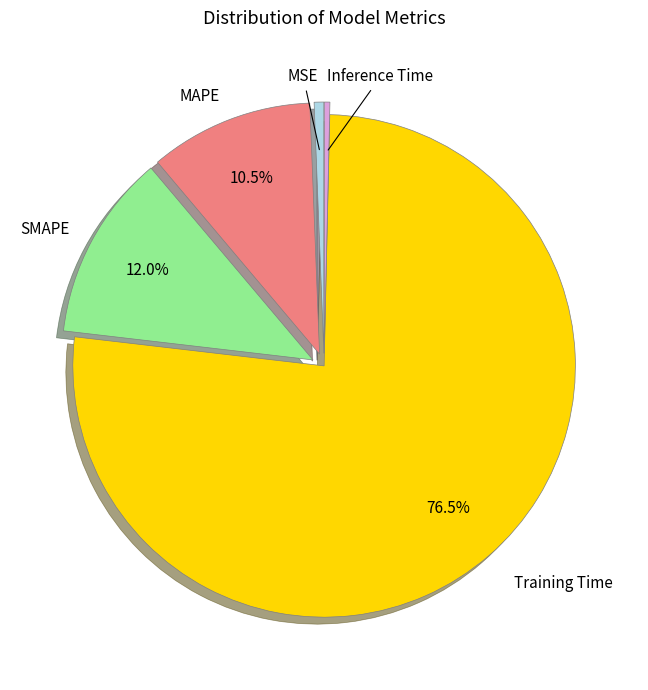

What is the largest slice in the pie chart?

Training Time